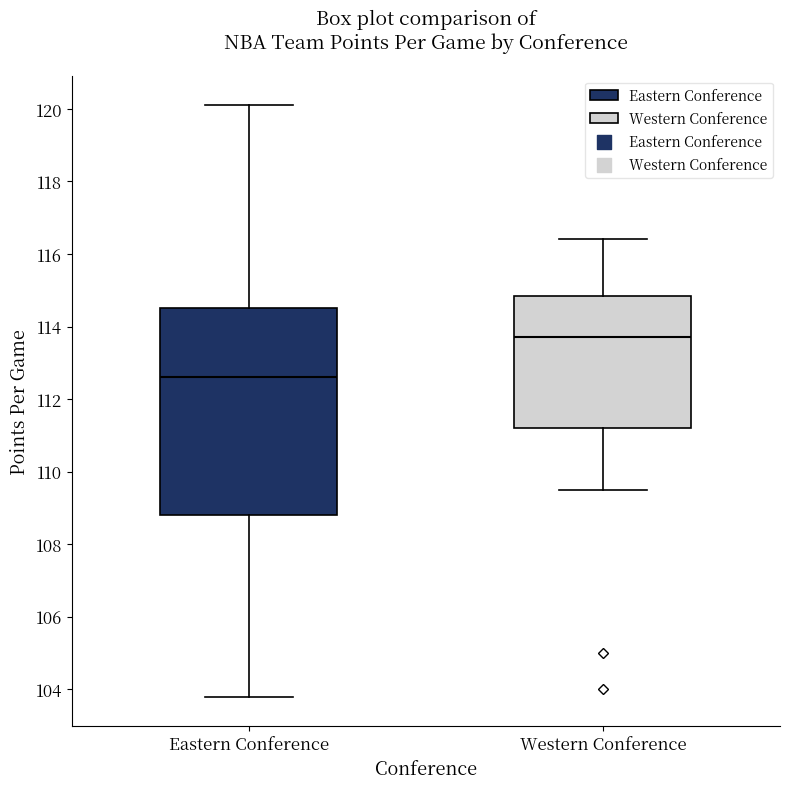

Reading left to right, transcribe this box plot: for each box, give where its median line is, the range the box spans, and where its two whiskers end, as read against the y-axis. The values are not printed on the chart, so give them approximately, as read against the axis.

Eastern Conference: median 112.6, box 108.8 to 114.6, whiskers 103.8 to 120.2
Western Conference: median 113.8, box 111.2 to 114.8, whiskers 109.6 to 116.4